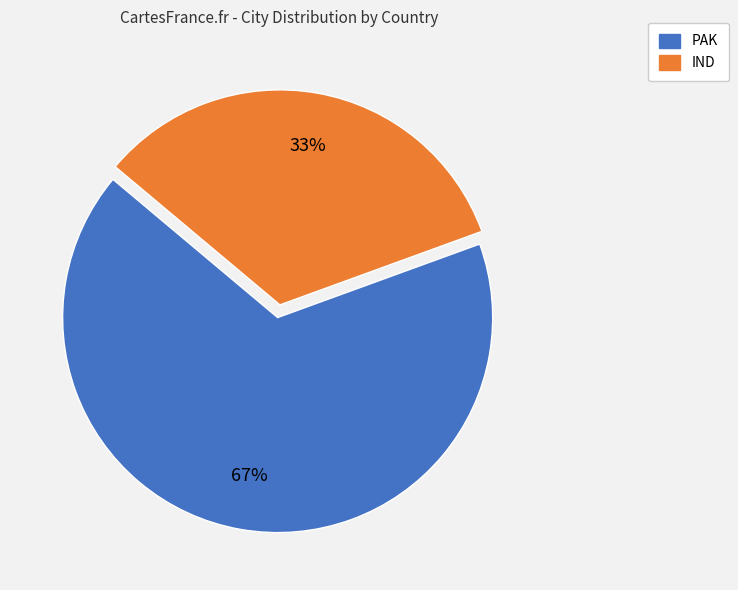

To the nearest percent, what portion does PAK represent?

67%